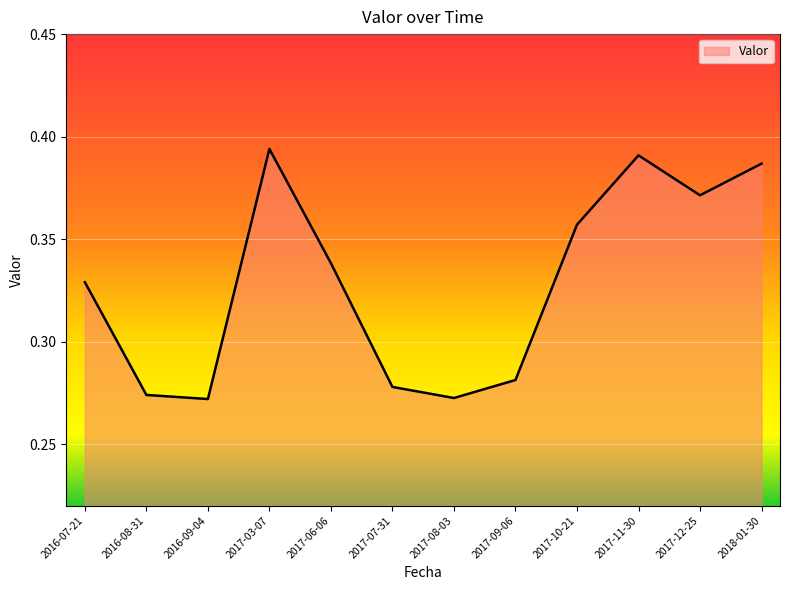

True or false: the data shows 0.5 at 2017-11-30.

False